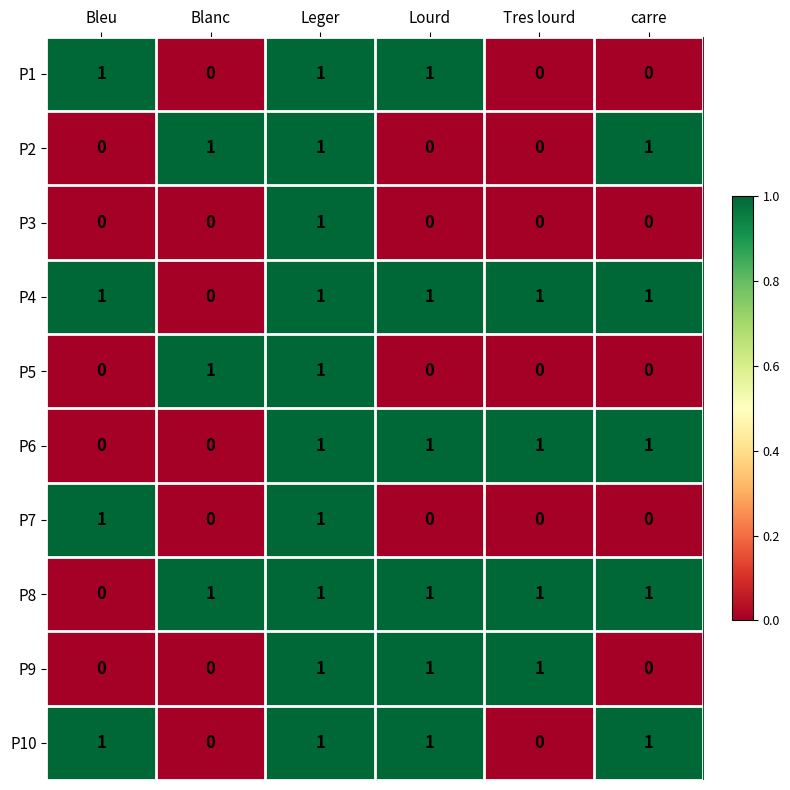

At which category is the sum across all series the highest?

Leger